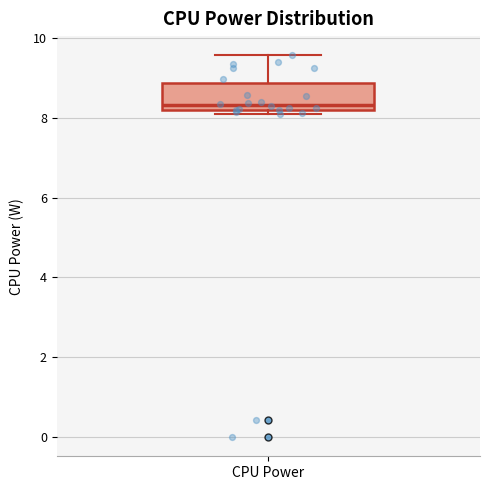

Read this box plot against the y-axis: the position of the median line, the range covered by the box, and the ends of both whiskers. The values are not printed on the chart, so give them approximately, as read against the axis.

median 8.4, box 8.2 to 8.8, whiskers 8.0 to 9.6